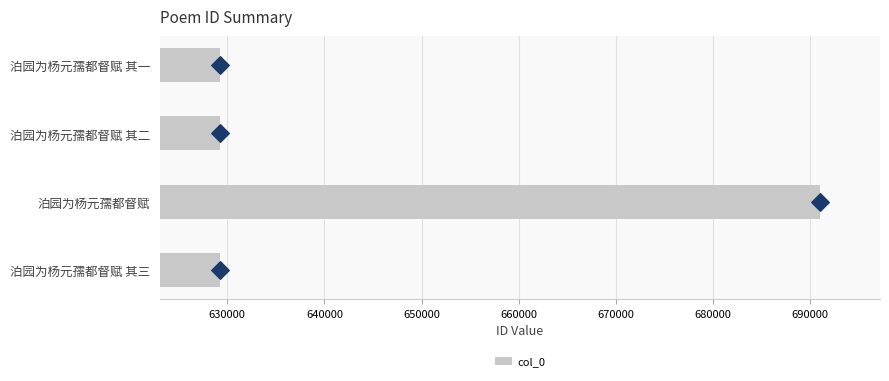

What is the difference between the maximum and minimum values in the col_0 series?

61764